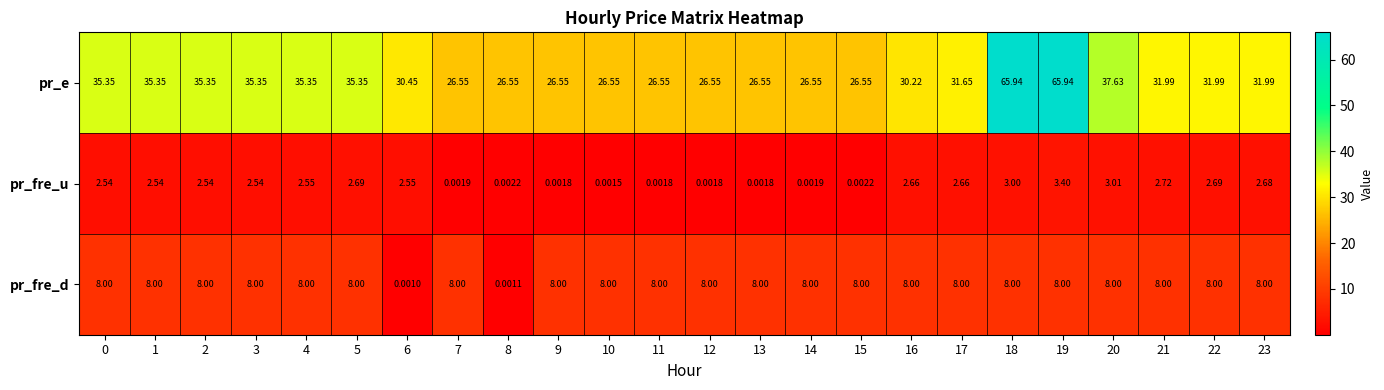

What is the spread (max minus min) of values at 0?

32.8